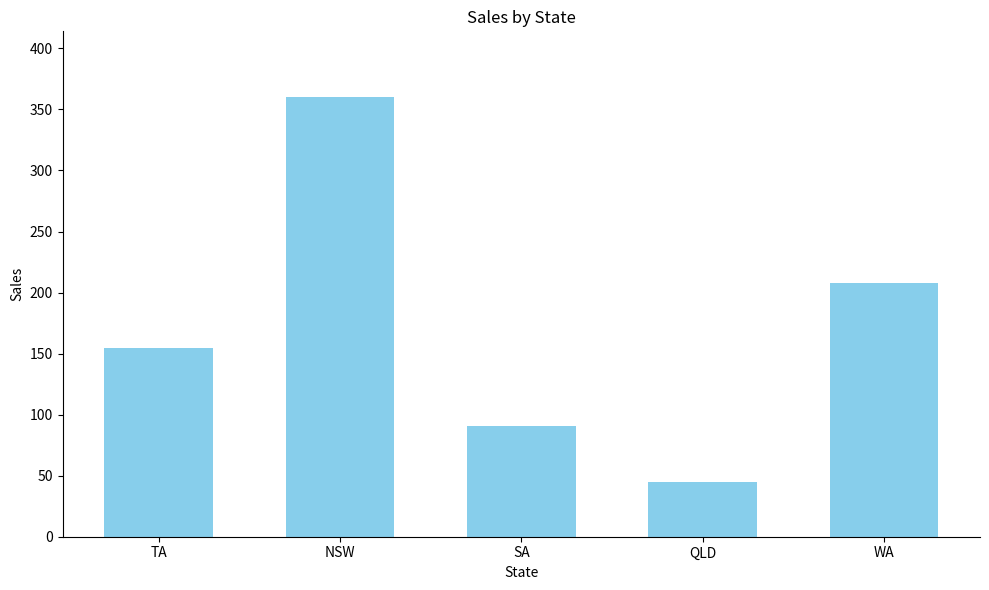

Between TA and NSW, which is larger?

NSW